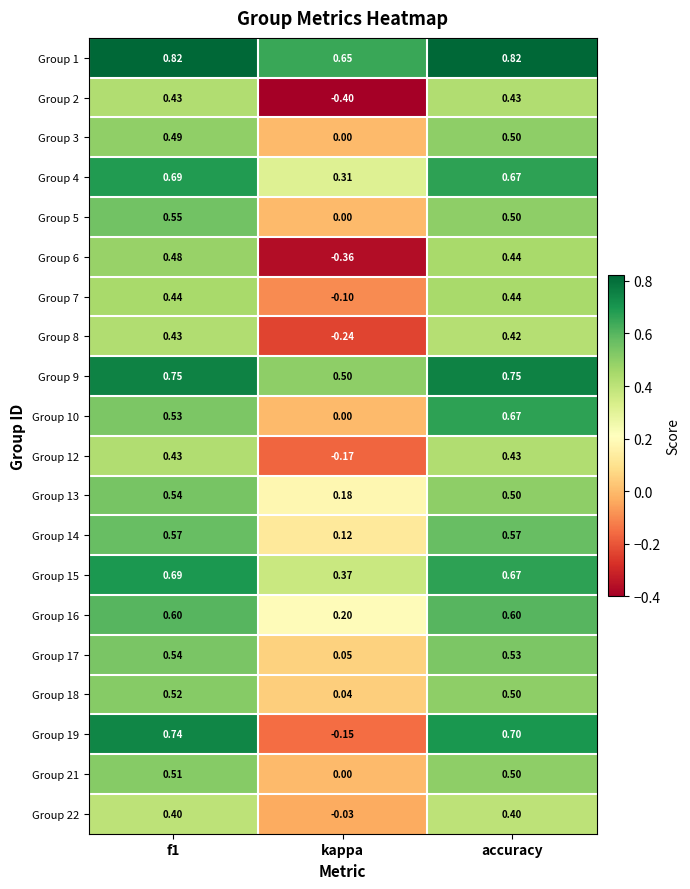

Which category has the lowest value across all series?

kappa